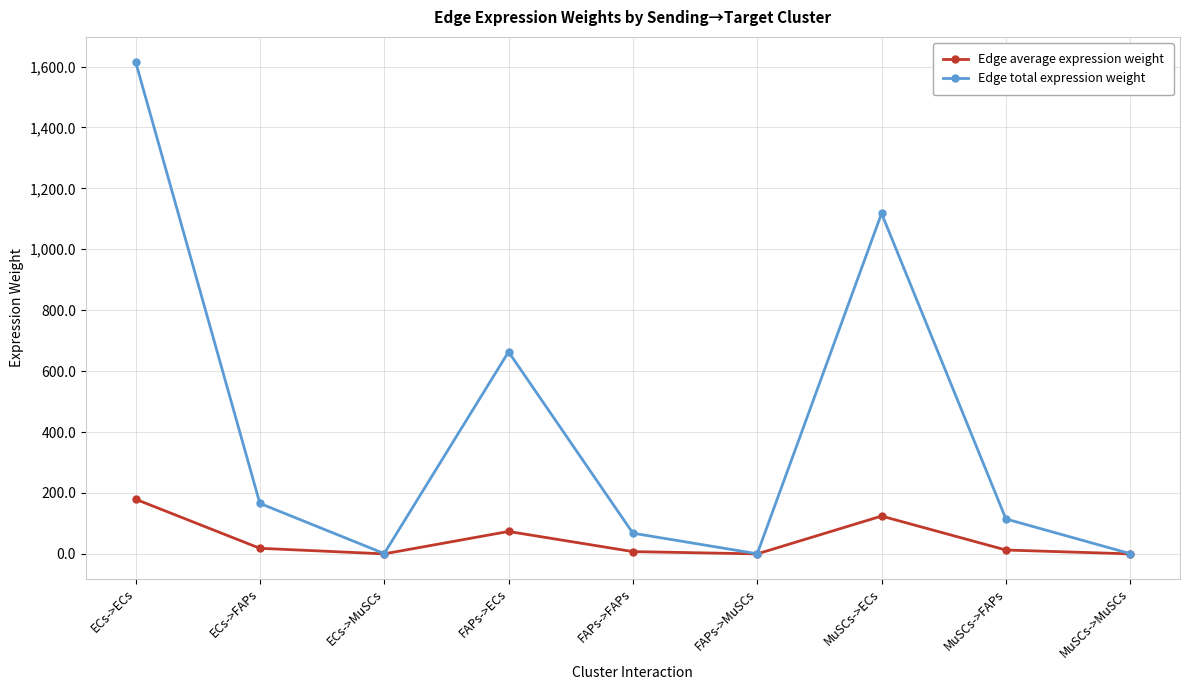

At how many categories does at least one series exceed 511?

3